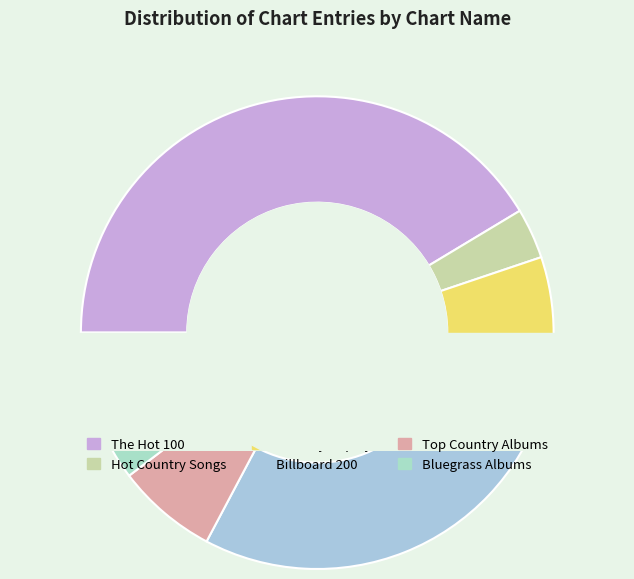

Combined, what portion of the pie is Bluegrass Albums and Hot Country Songs?

13.8%